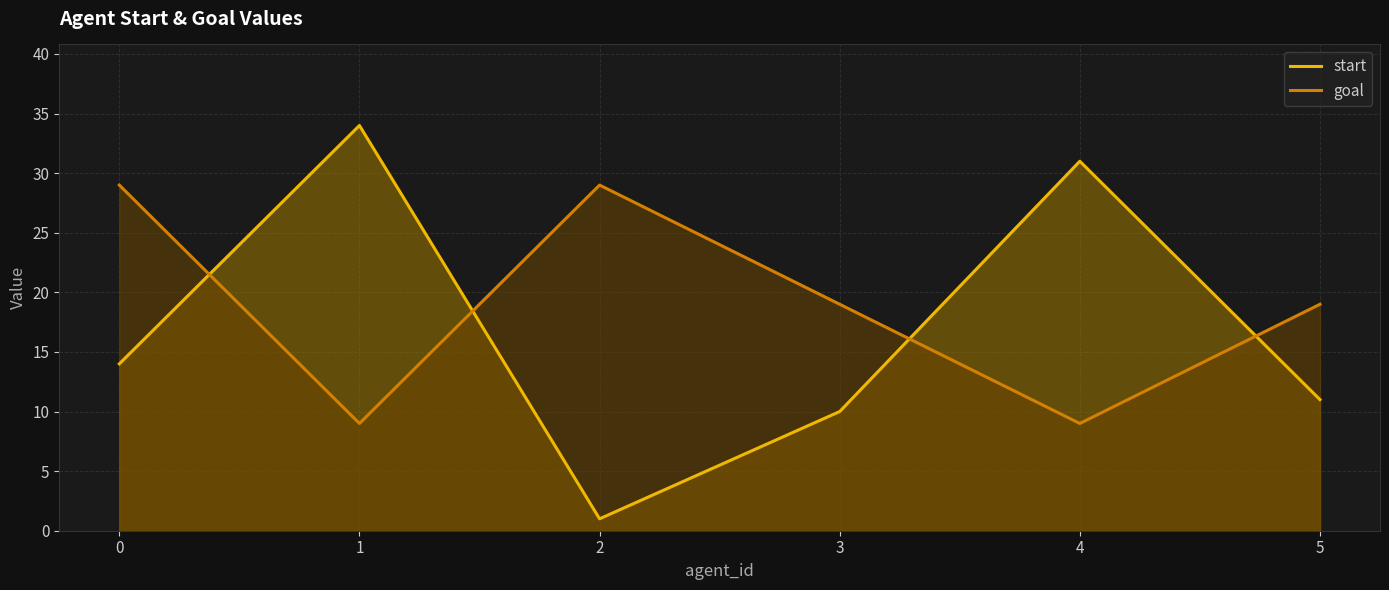

The value of start at 0 is 14. True or false?

True